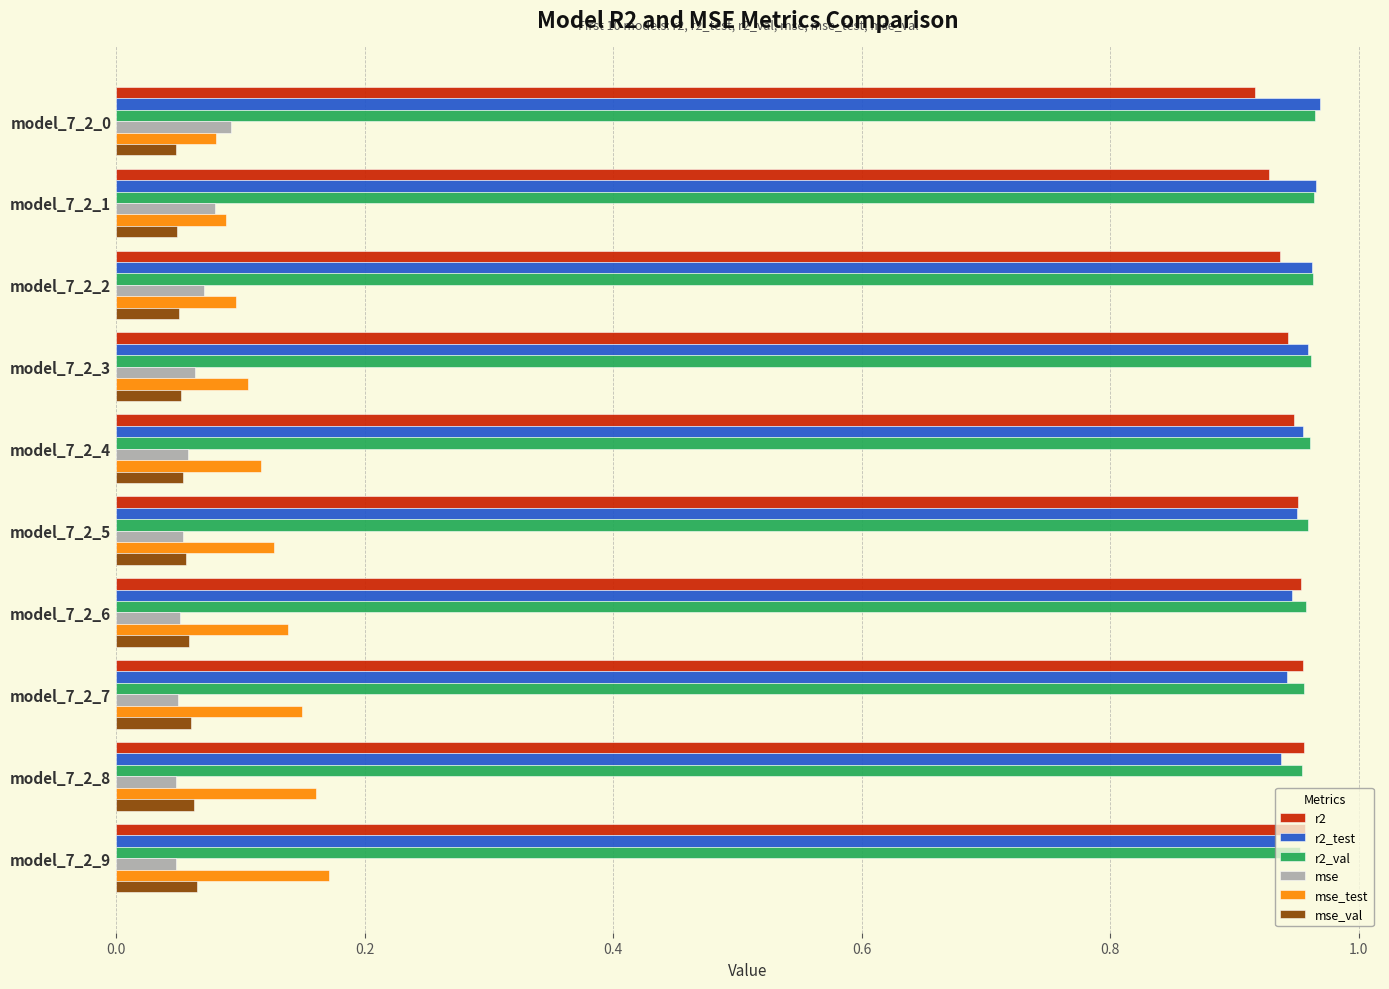

What is the total value across all series at model_7_2_2?

3.1